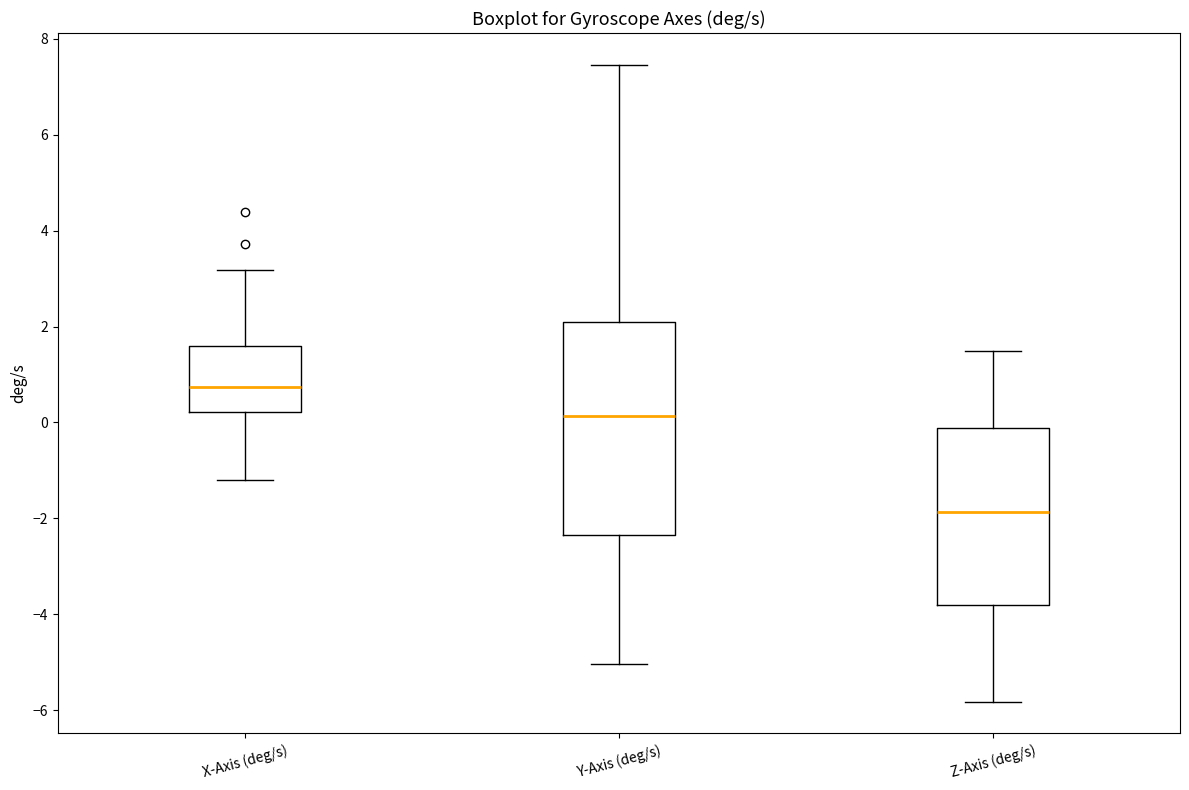

Which box is the tallest, from its lower edge to its upper edge?

Y-Axis (deg/s)